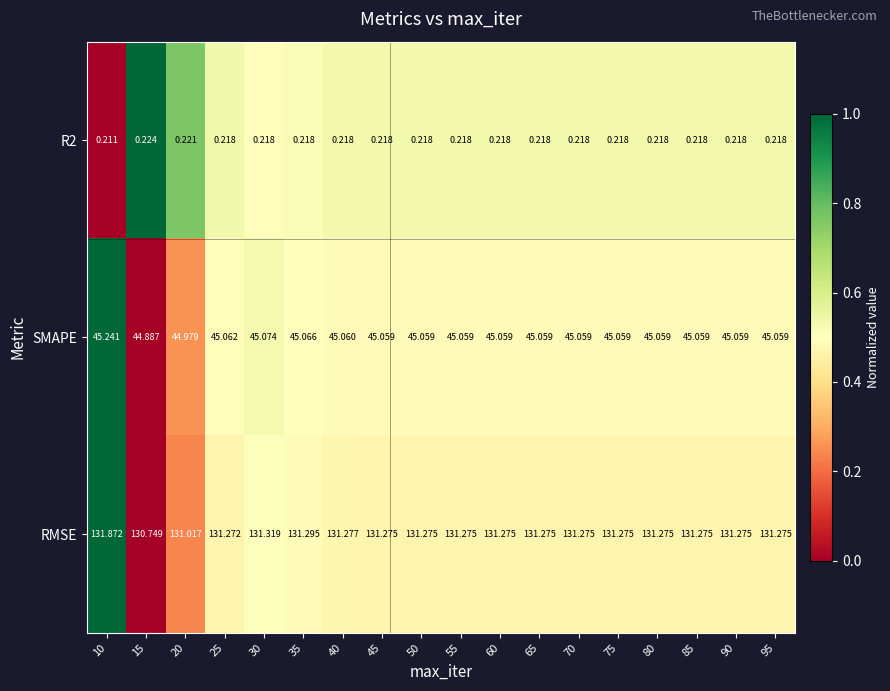

Between 20 and 35, which series saw the biggest shift?

RMSE